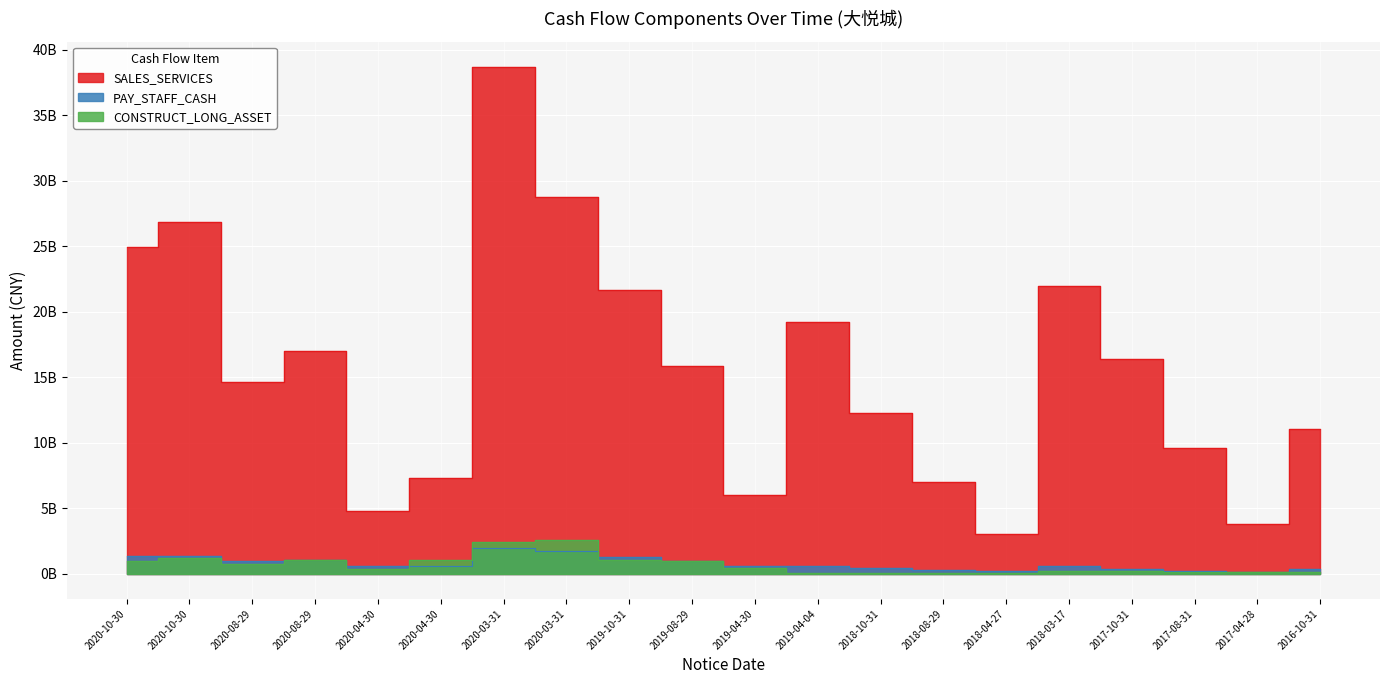

How many lines are shown in the chart?

3